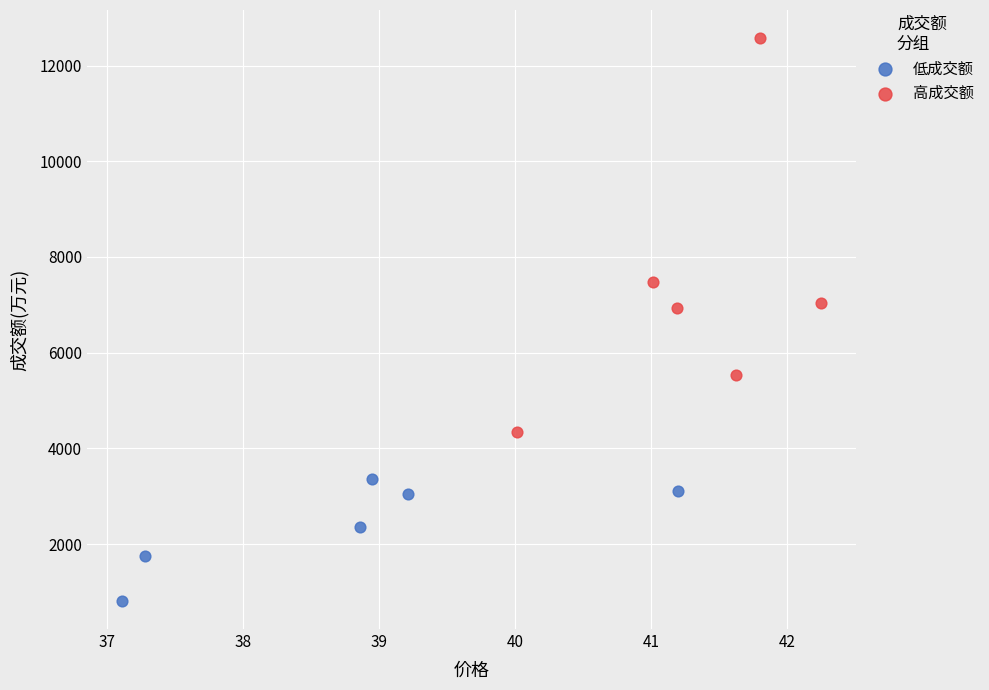

Which series reaches the maximum Y coordinate?

高成交额